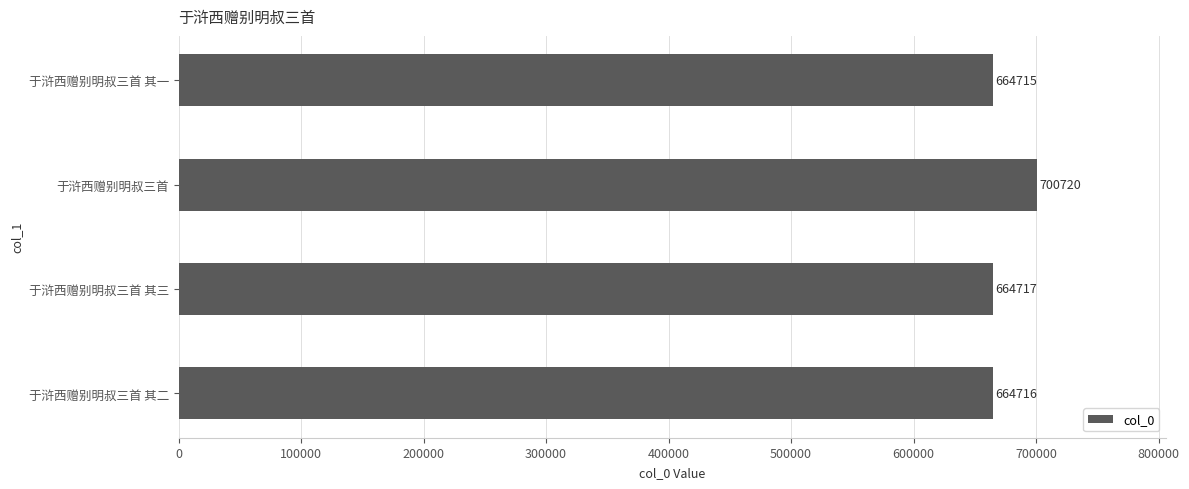

Is it true that the value at 于浒西赠别明叔三首 is 700720?

True